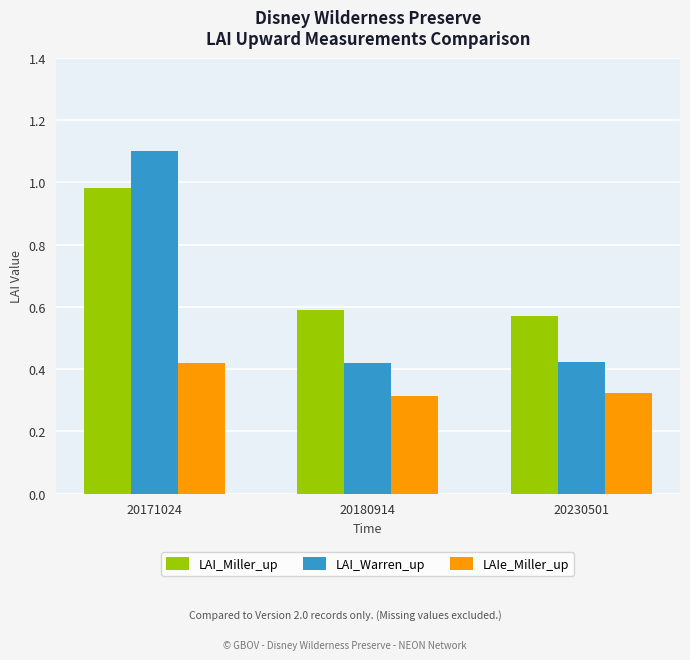

What is the difference between the highest and lowest values at 20171024?

0.7